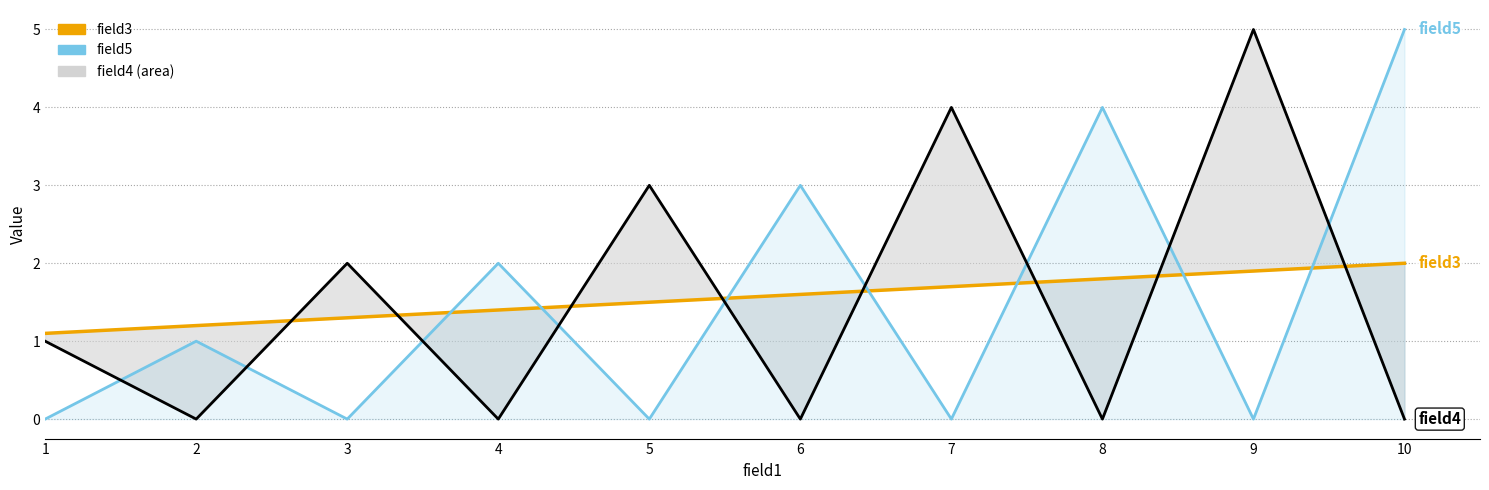

How many interior local peaks does the field5 series have?

4